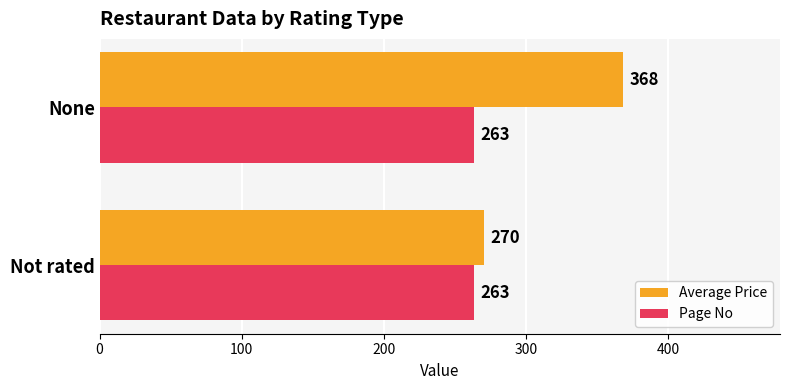

List the series in order of their overall mean, lowest first.

Page No, Average Price